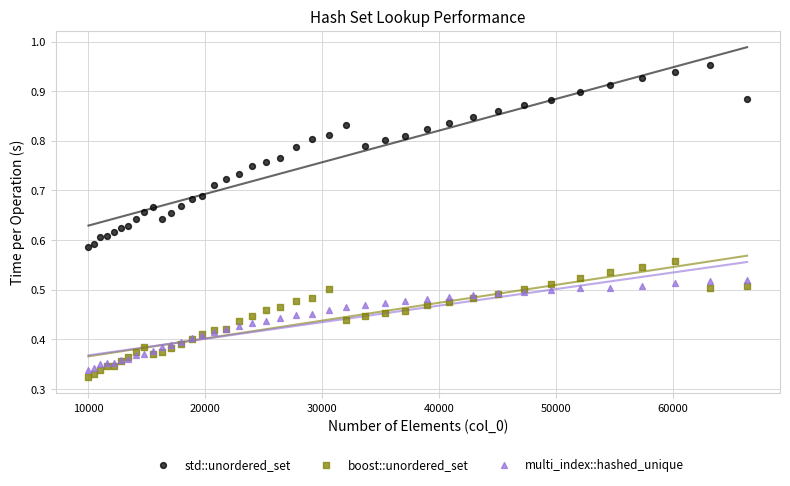

What are all the series names shown in the legend?

std::unordered_set, boost::unordered_set, multi_index::hashed_unique